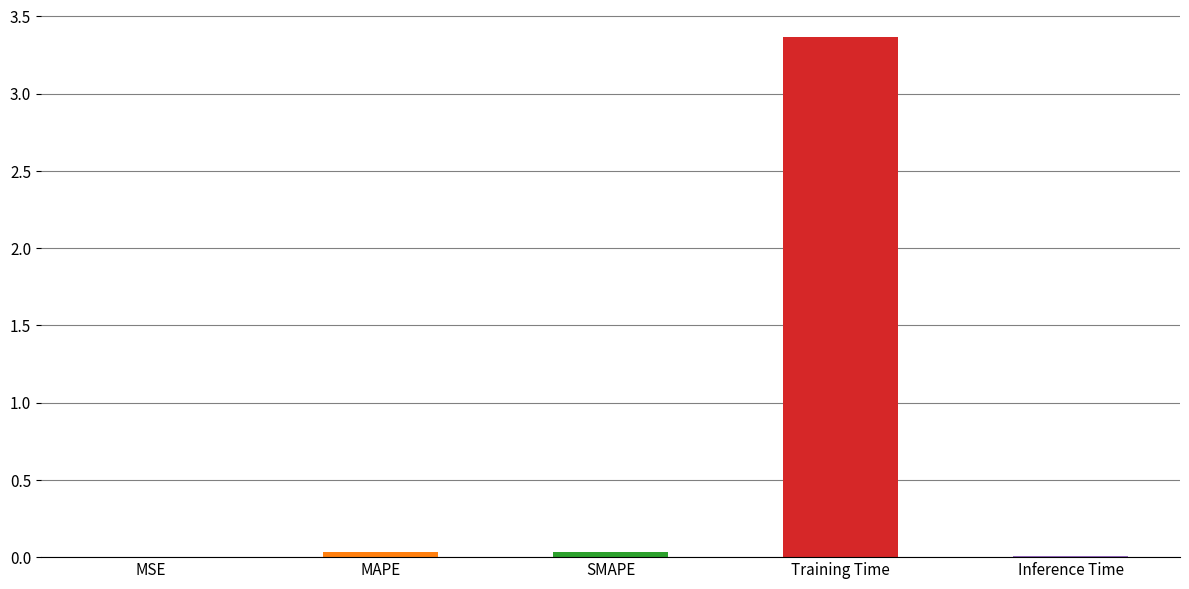

How many data points does each series have?

5